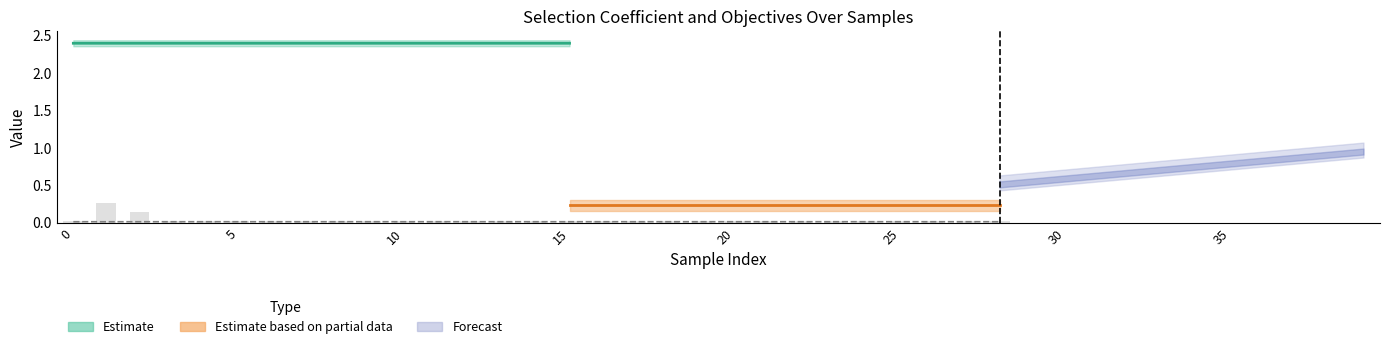

At which category is the sum across all series the highest?

1